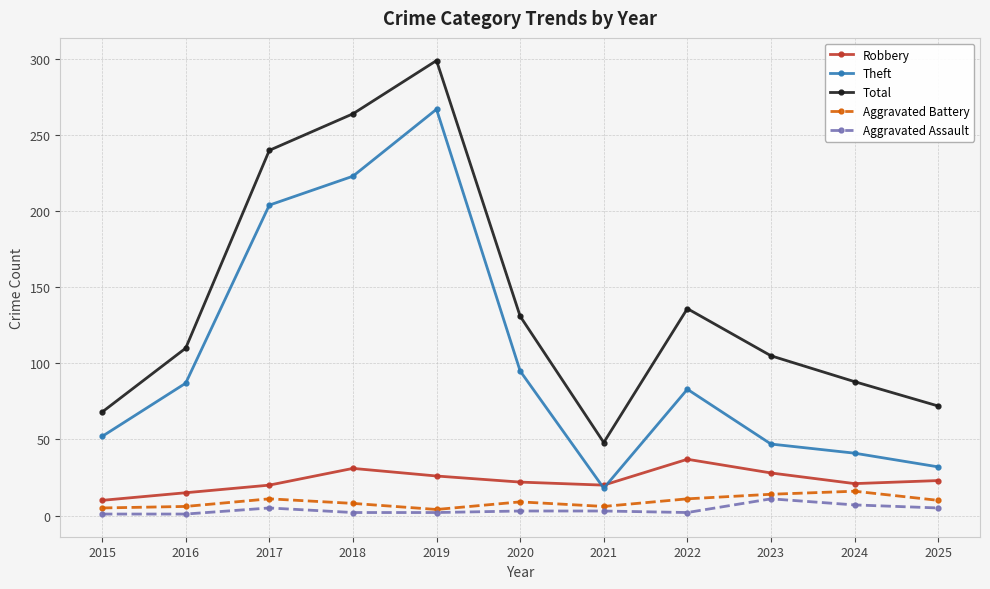

Which category has the highest value across all series?

2019